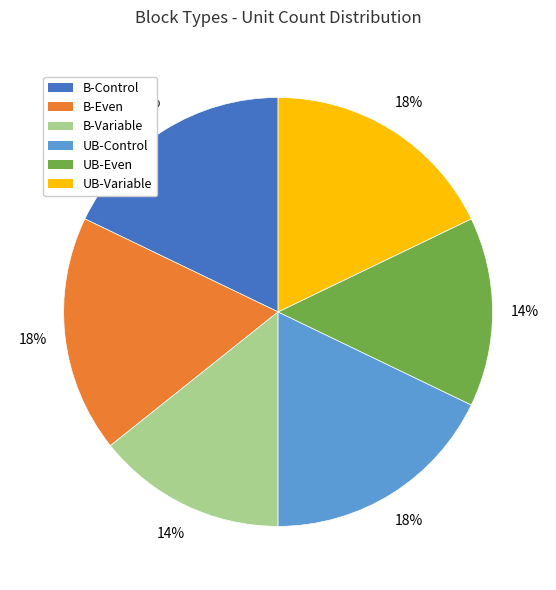

Does B-Even represent more than half of the total?

No